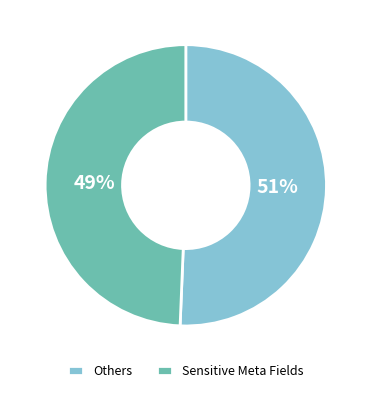

Count the number of slices in the pie.

2